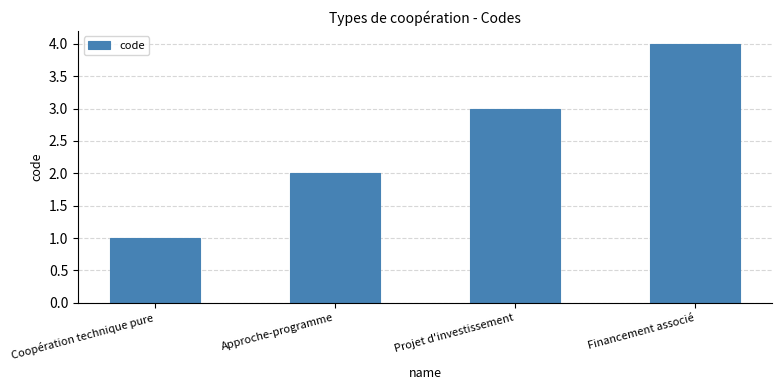

Reading left to right, list all the values displayed in this chart.

1	2	3	4